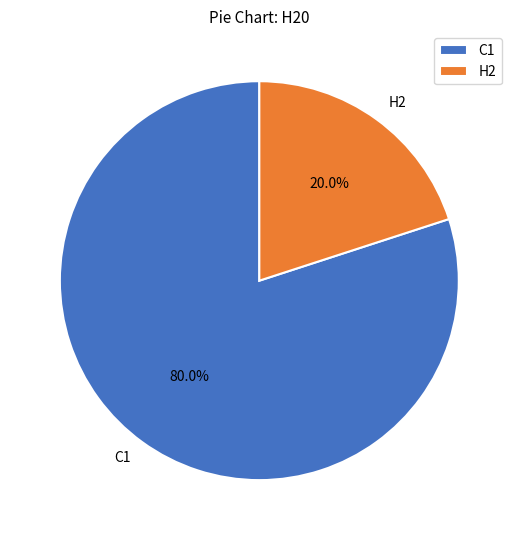

Combined, do C1 and H2 account for over 50%?

Yes